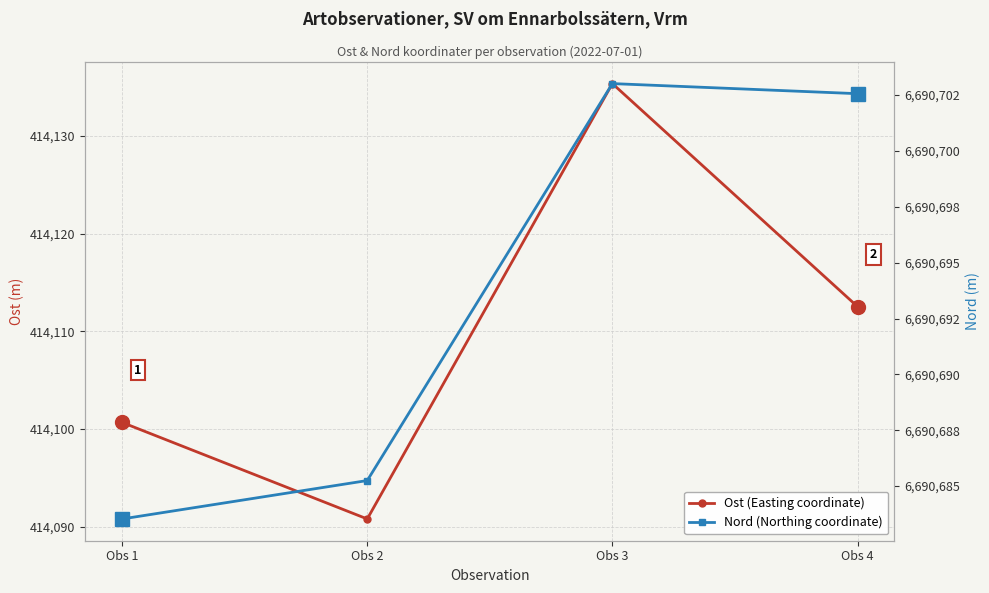

At which label does Nord (Northing coordinate) first exceed 6690702?

Obs 3